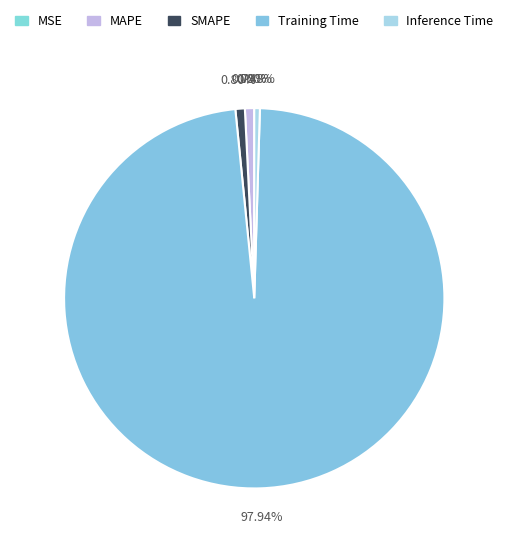

What is the change in value from MAPE to Training Time?

+4.0